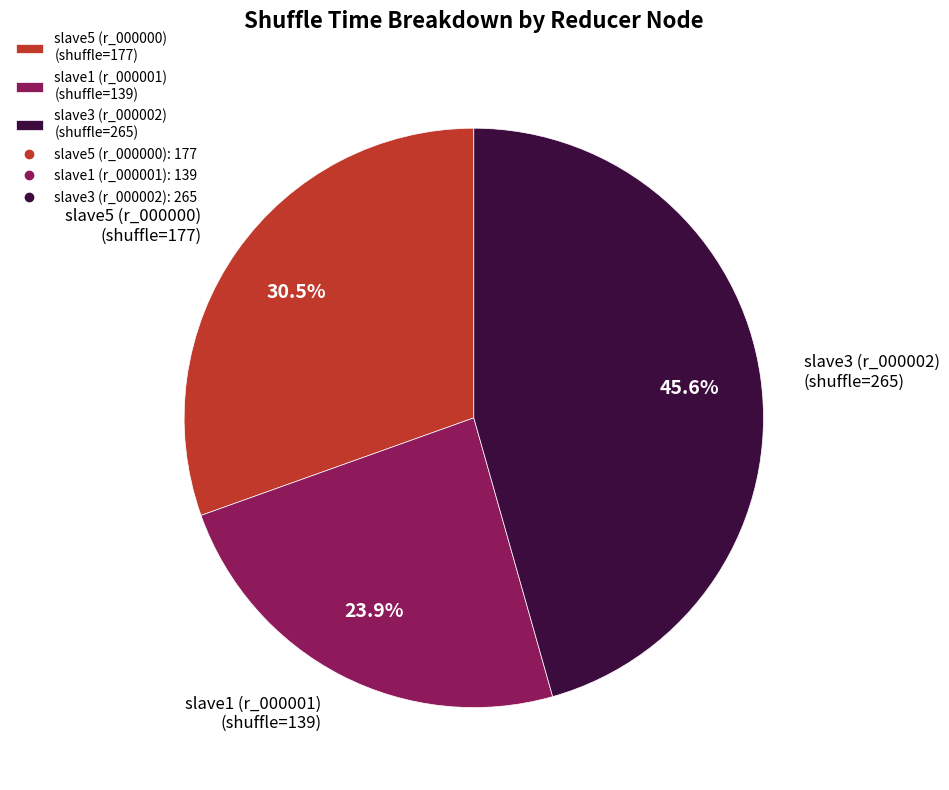

Which category has the smallest portion of the pie?

slave1 (r_000001)